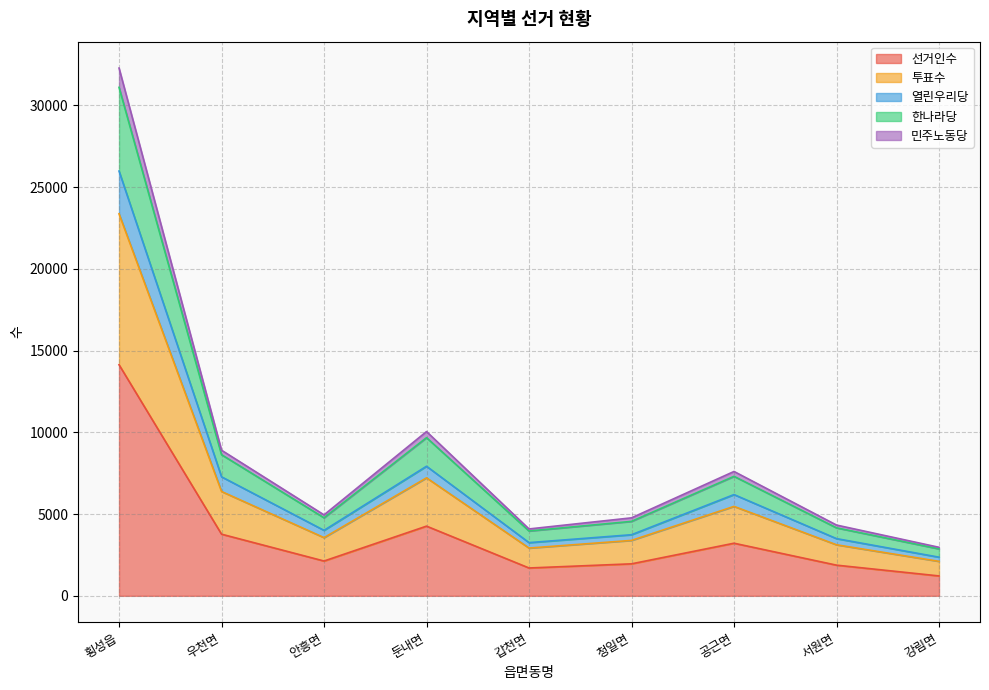

True or false: 민주노동당 and 한나라당 intersect in this chart.

False